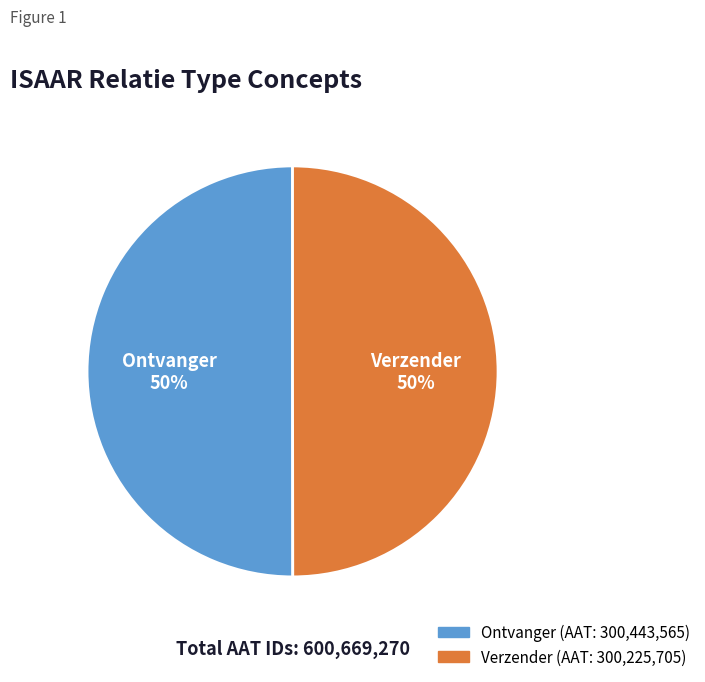

To the nearest percent, what is the combined percentage of Ontvanger and Verzender?

100%